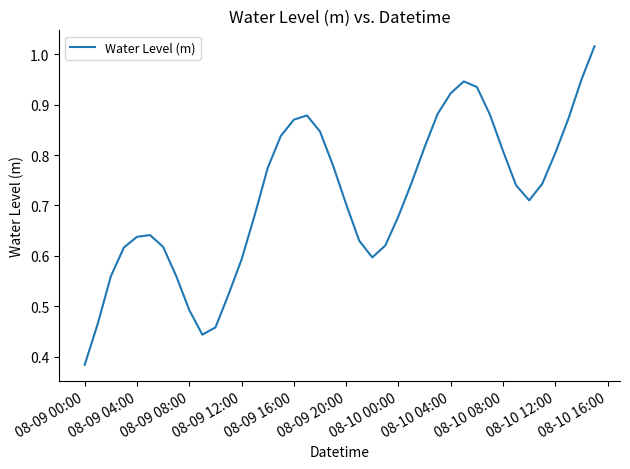

Count the number of categories in the chart.

40